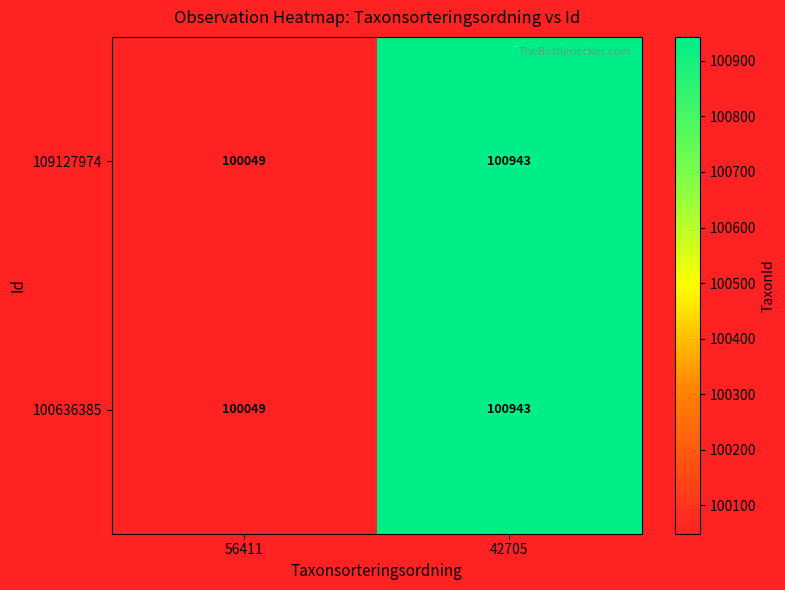

At which category is the sum across all series the highest?

42705